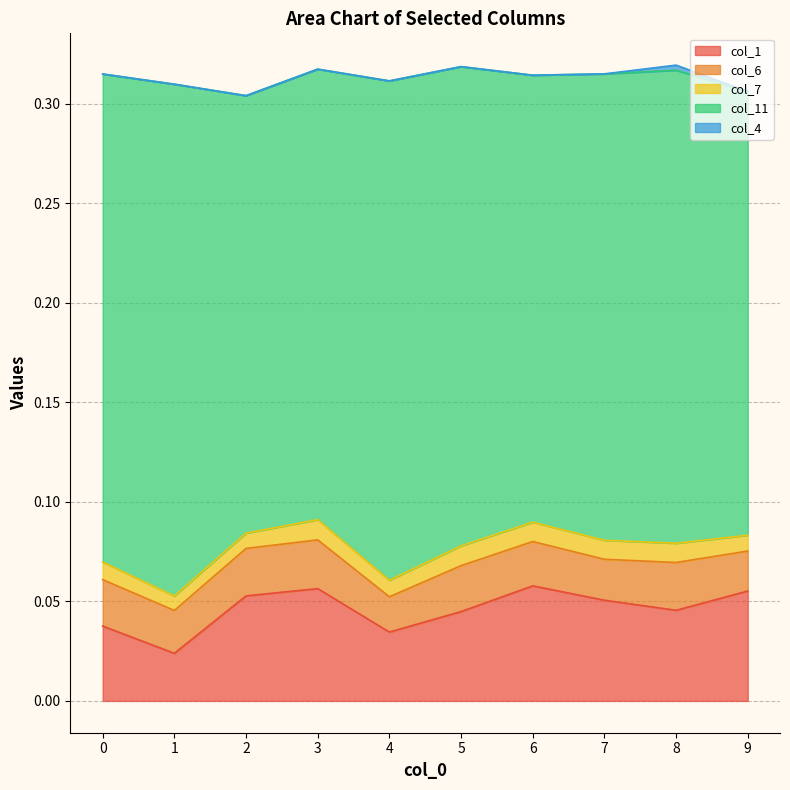

At which category is the sum across all series the highest?

8